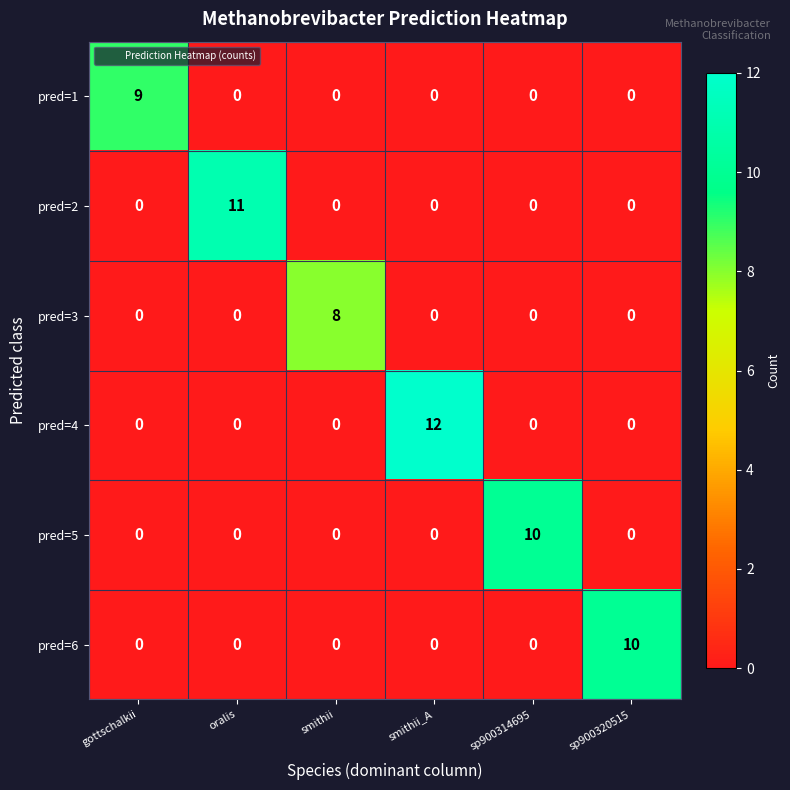

Count the number of data series in this chart.

6